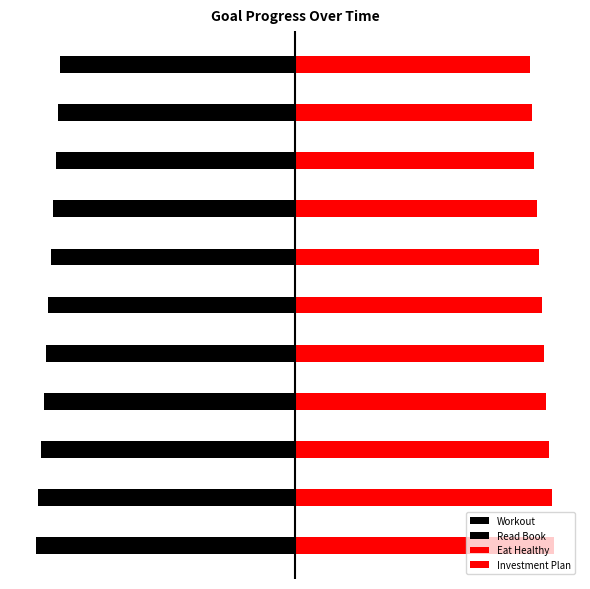

Where is Eat Healthy nearest to the value 0?

10